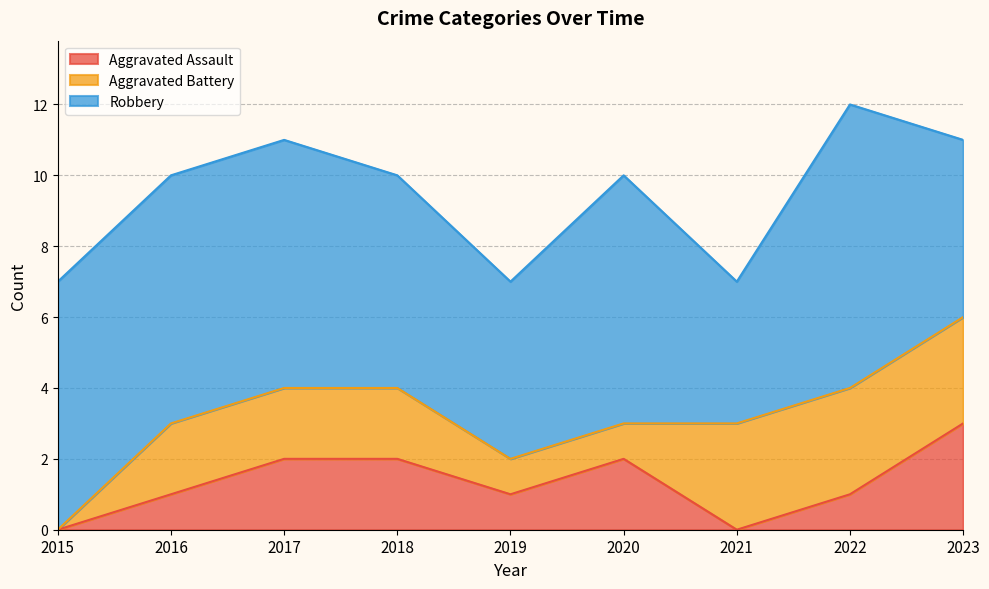

At how many categories does at least one series exceed 2?

9